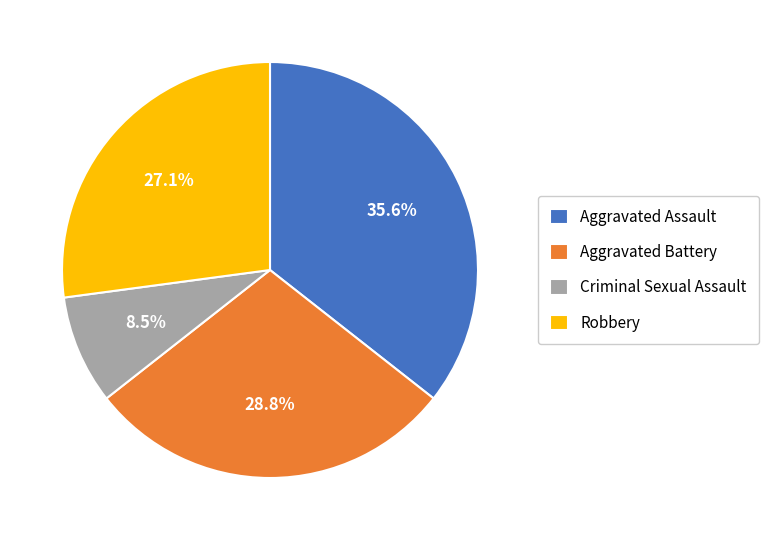

How many slices are in this pie chart?

4